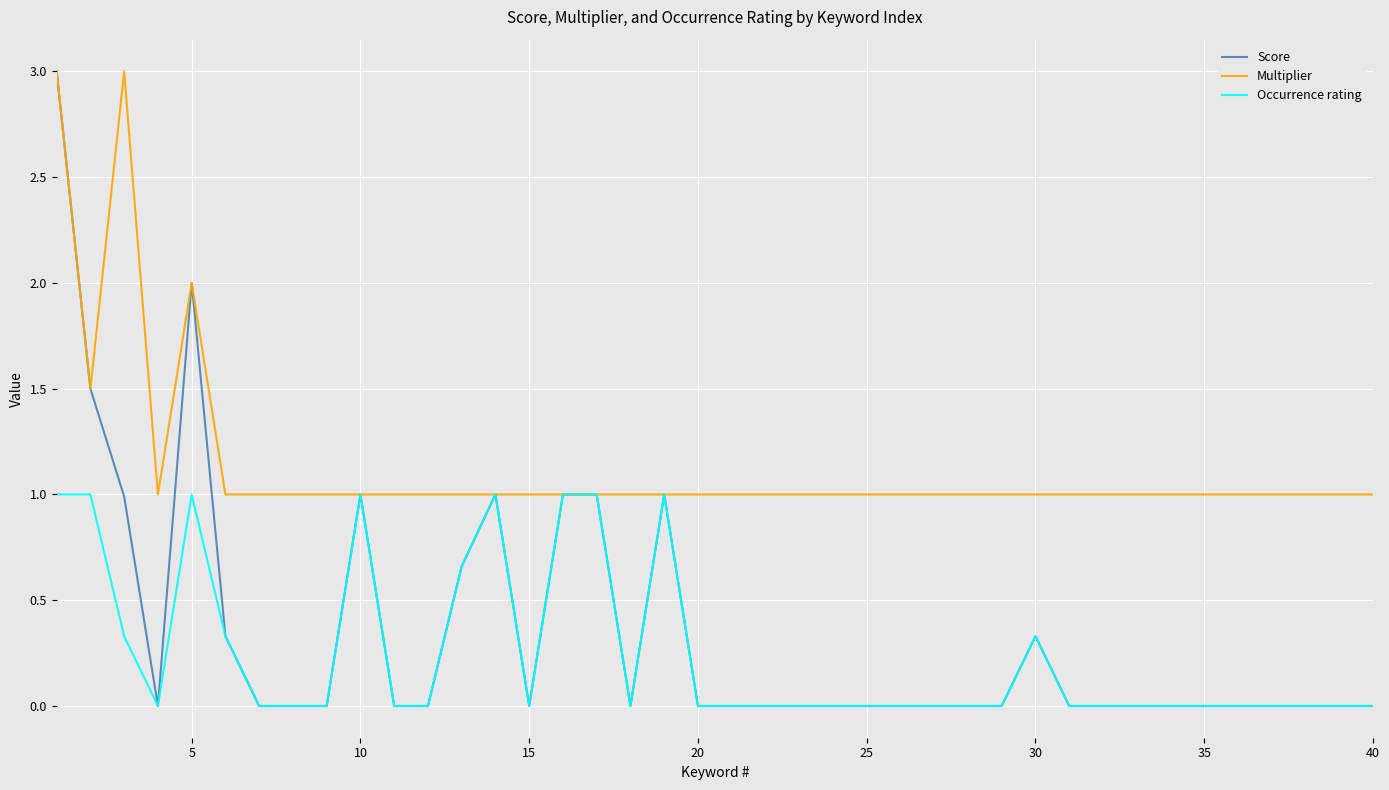

What is the lowest value of the Multiplier series?

1.0